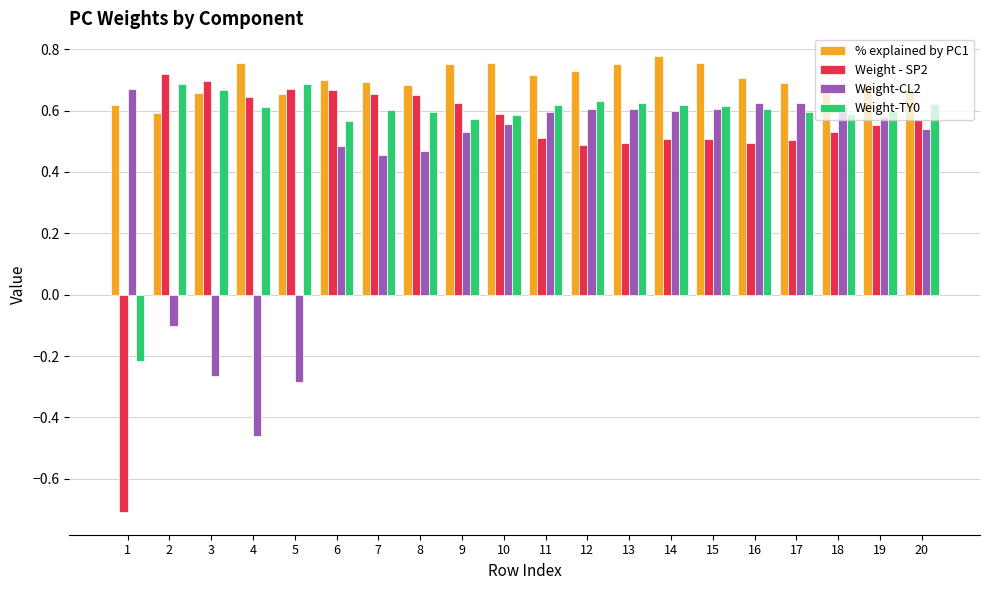

The value of Weight-TY0 at 13 is 0.6. True or false?

True